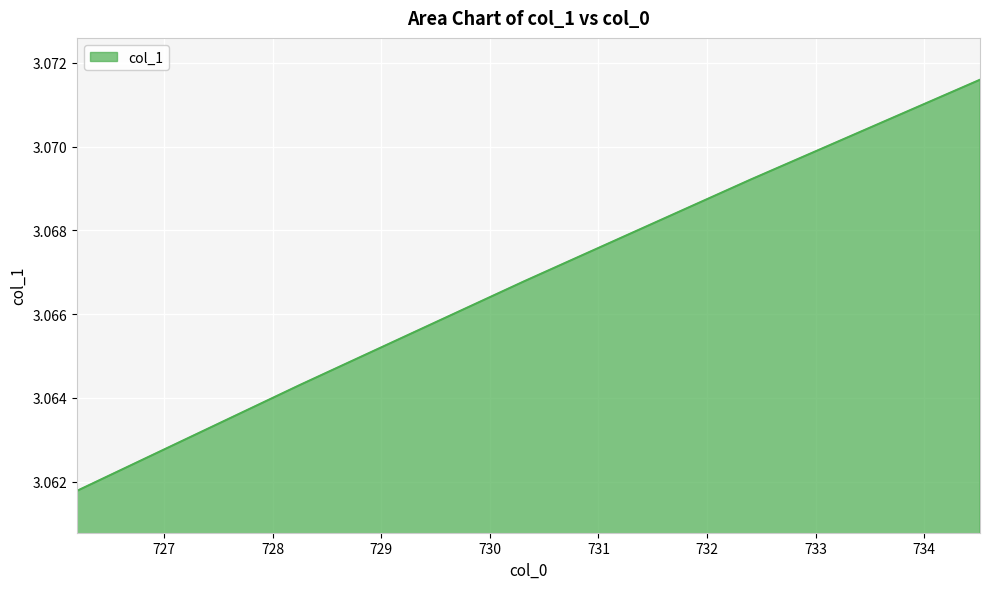

How many values are between 3 and 4?

5